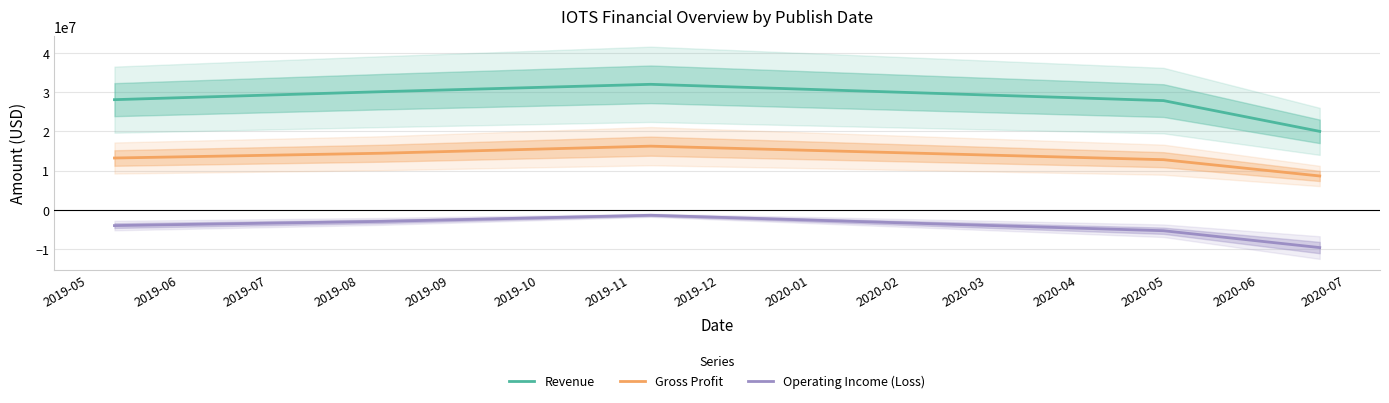

How many data points does each series have?

5